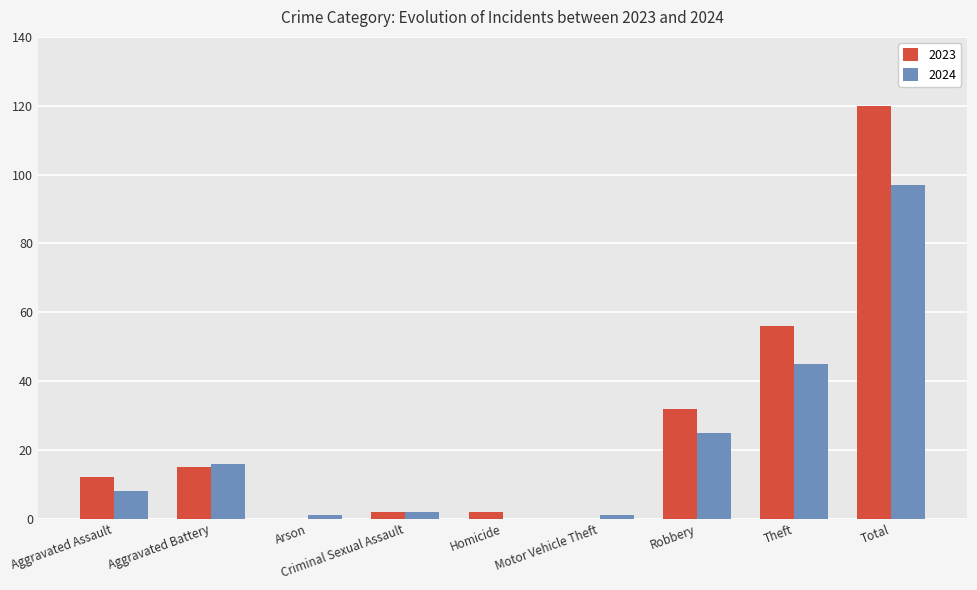

Count the number of categories in the chart.

9